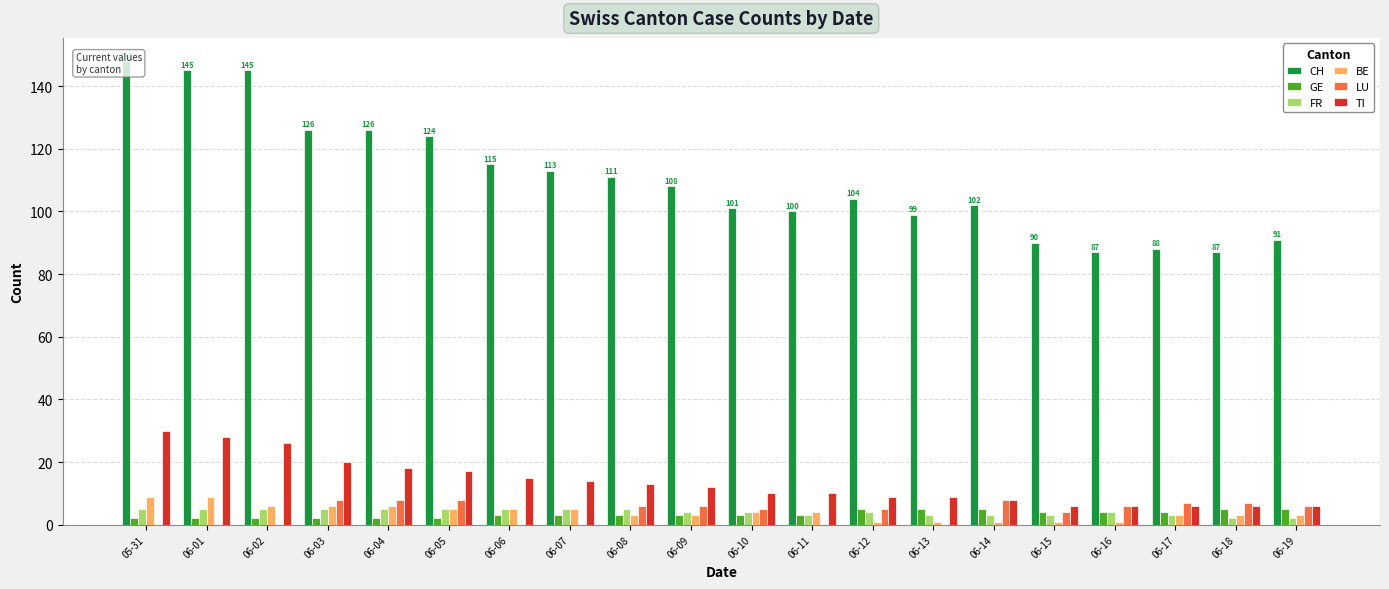

At which label does LU first exceed 6?

06-03